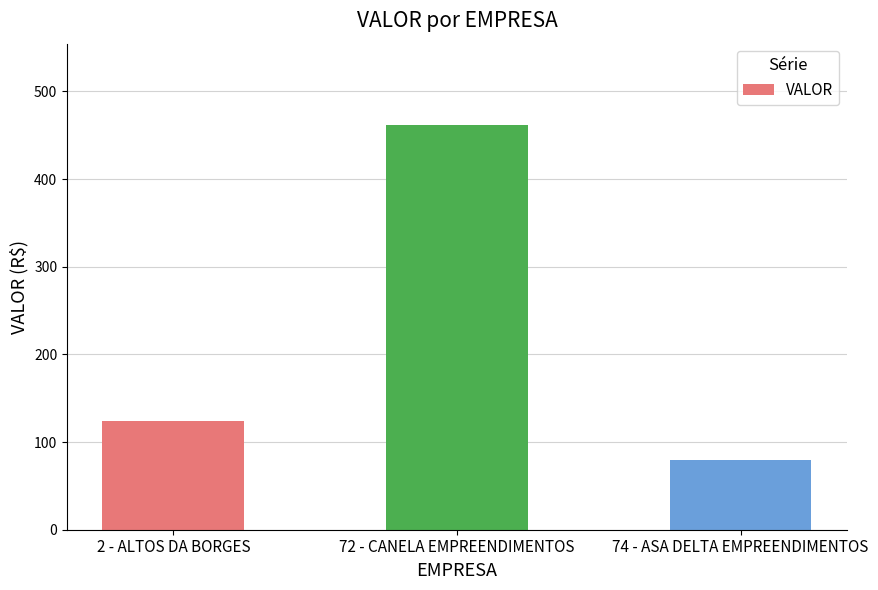

Are the bars horizontal?

No